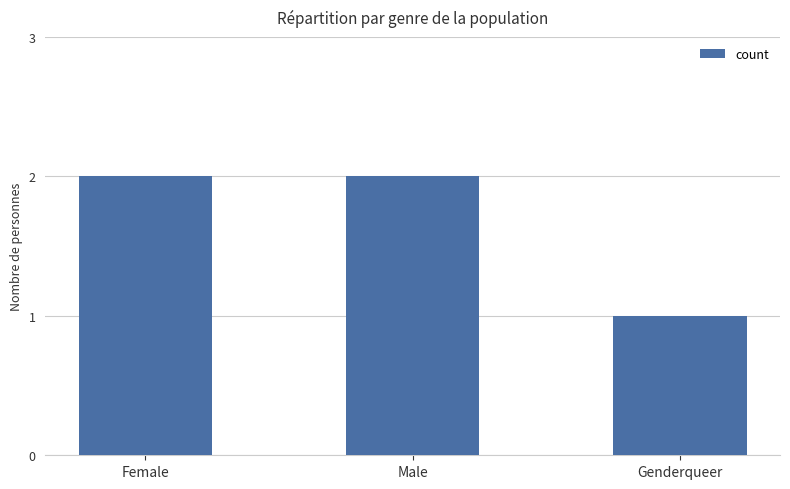

Approximately how many times larger is the value at Genderqueer compared to Female?

0.5